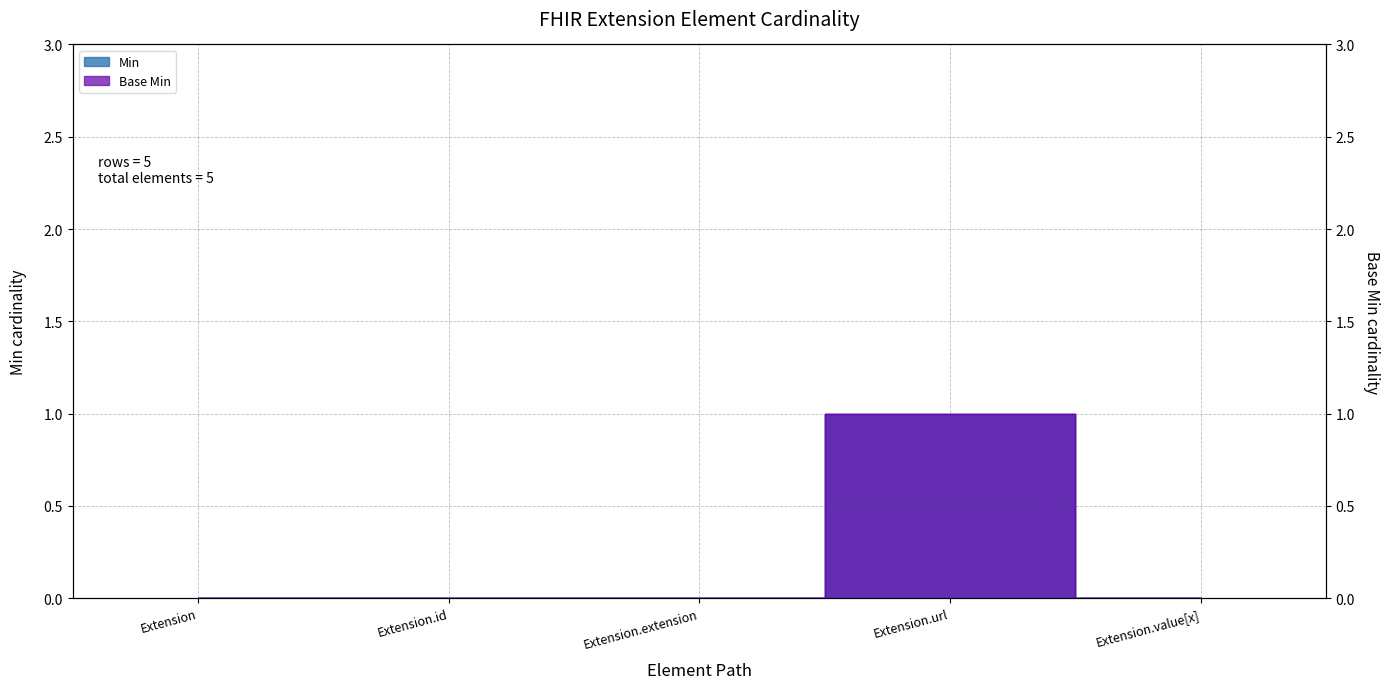

Which category has the lowest value in the Base Min series?

Extension